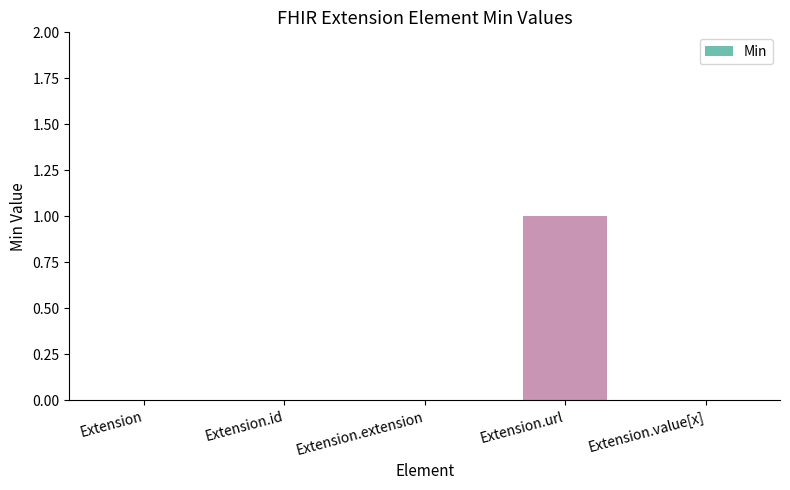

Are the bars horizontal?

No